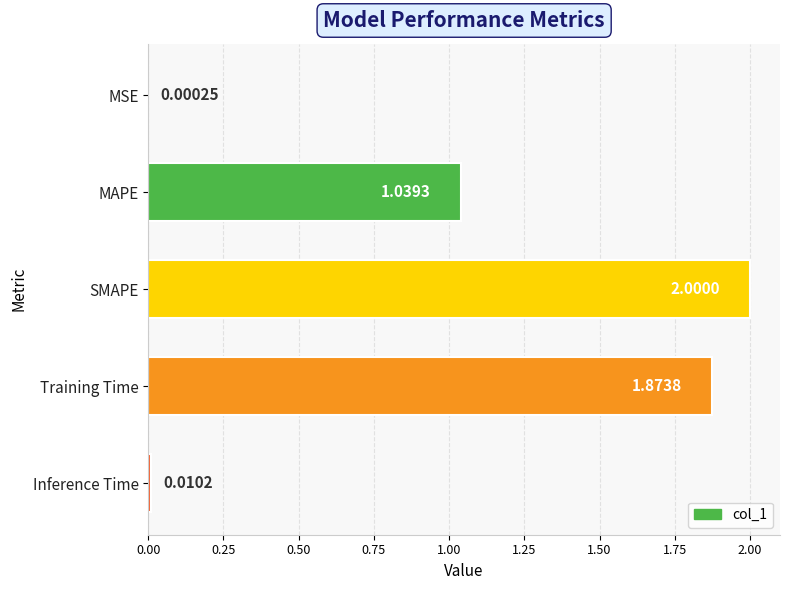

Between SMAPE and MAPE, which is larger?

SMAPE